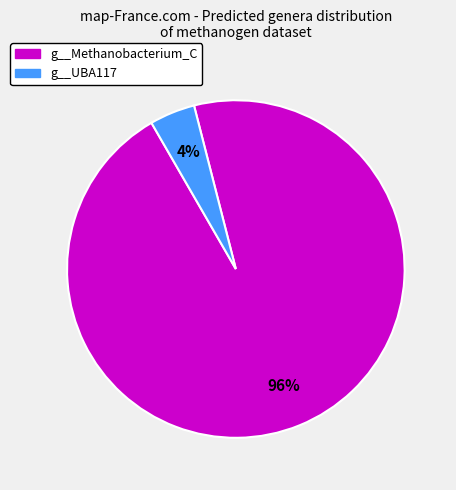

What is the majority slice?

g__Methanobacterium_C